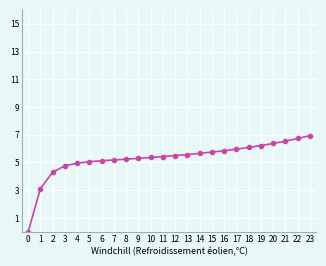

True or false: the data shows 5.4 at 11.

True